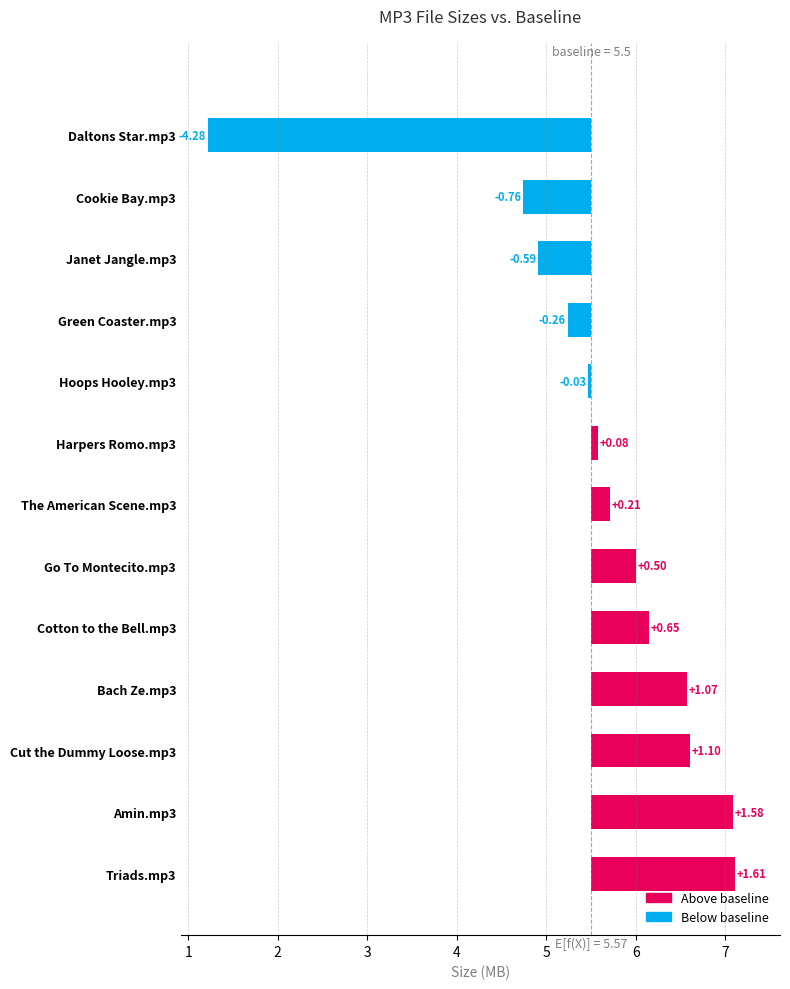

What is the sum of the values at Go To Montecito.mp3 and Janet Jangle.mp3?

10.9